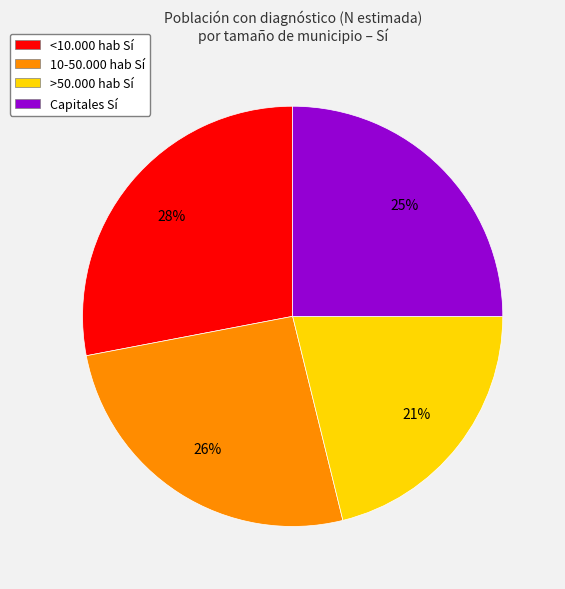

Between Capitales Sí and 10-50.000 hab Sí, which is larger?

10-50.000 hab Sí